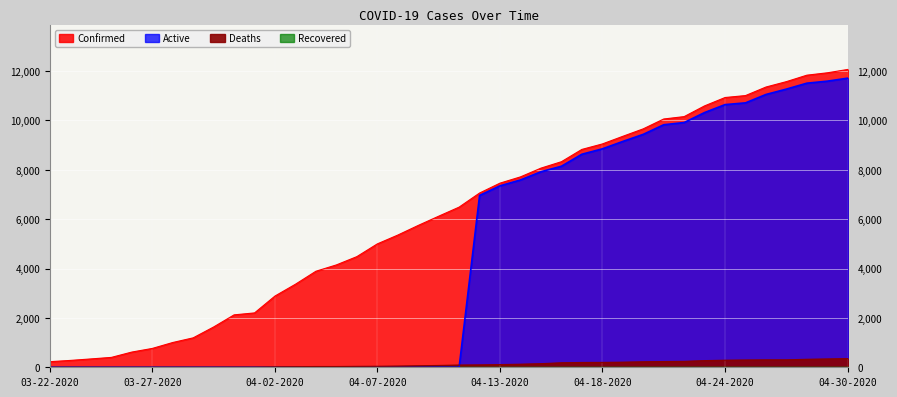

What is the spread (max minus min) of values at 04-11-2020?

6487